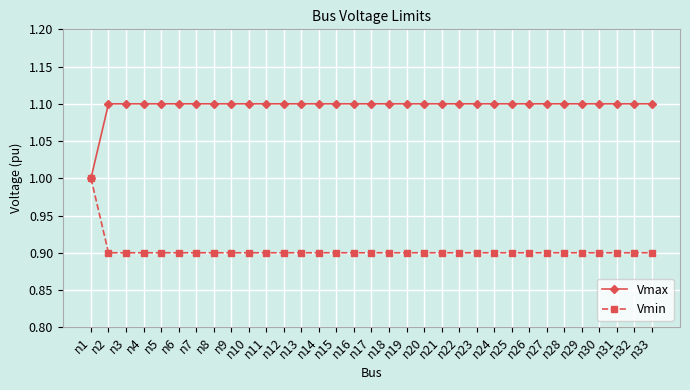

List the series in order of their overall mean, highest first.

Vmax, Vmin